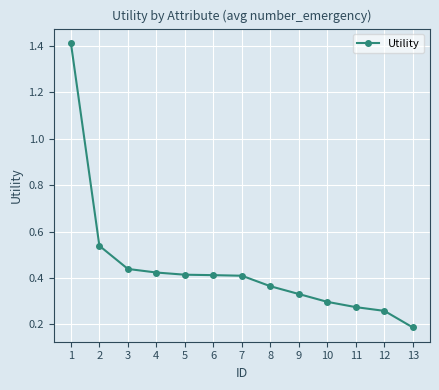

Count the values in the range 0 to 1.

12